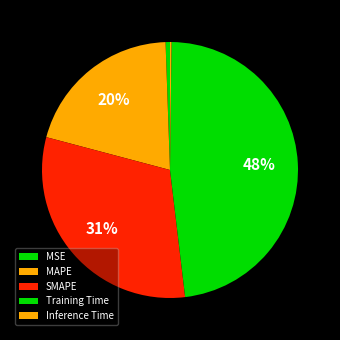

What portion of the pie excludes Inference Time?

99.8%